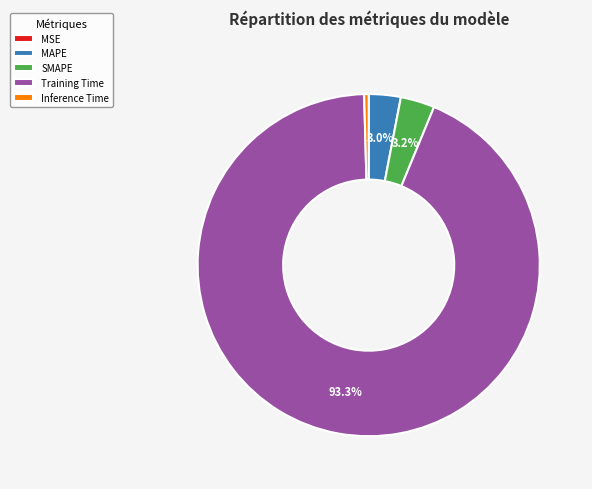

Which category has the biggest portion of the pie?

Training Time